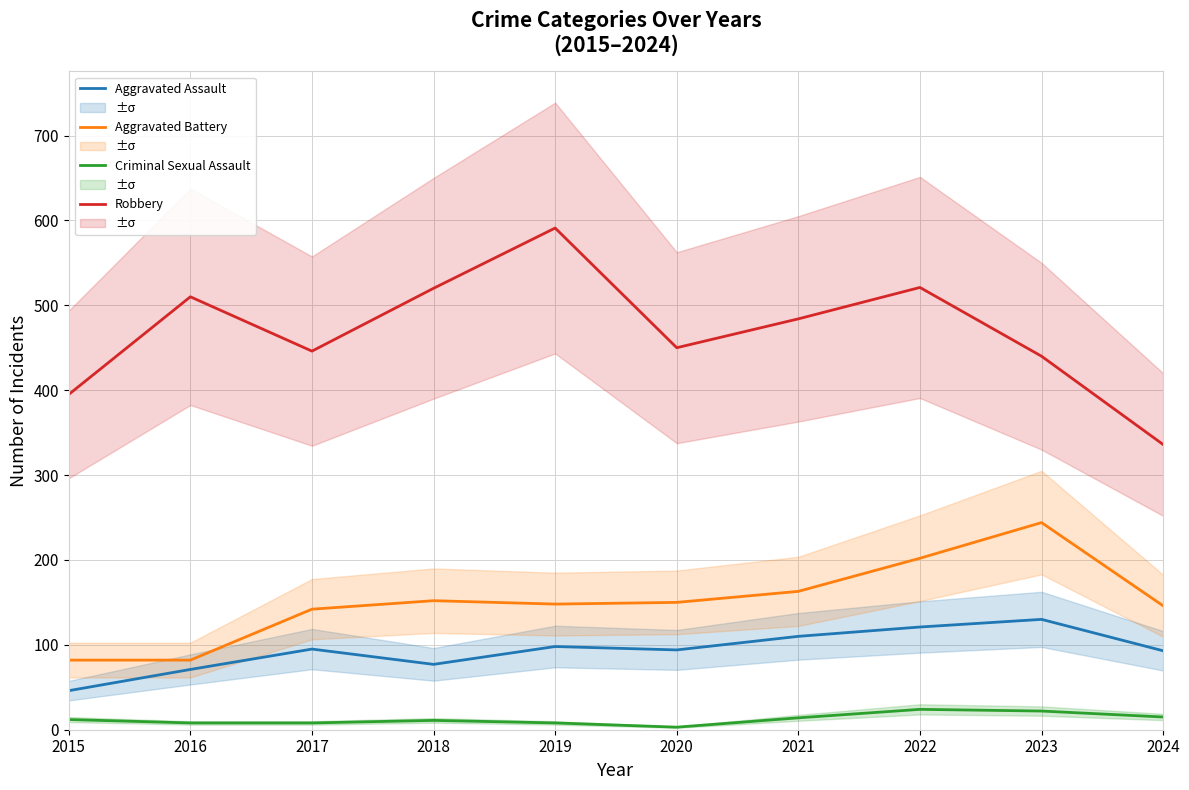

At which category does Aggravated Battery reach its first local peak?

2018